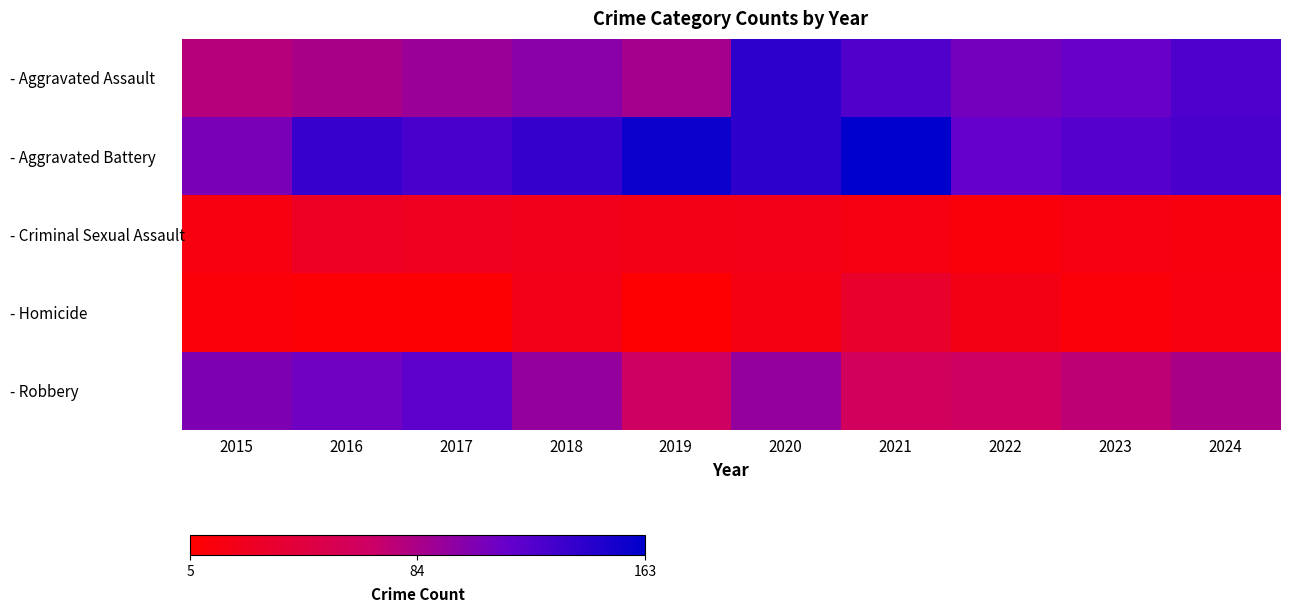

What is the difference between the highest and lowest values at 2019?

152